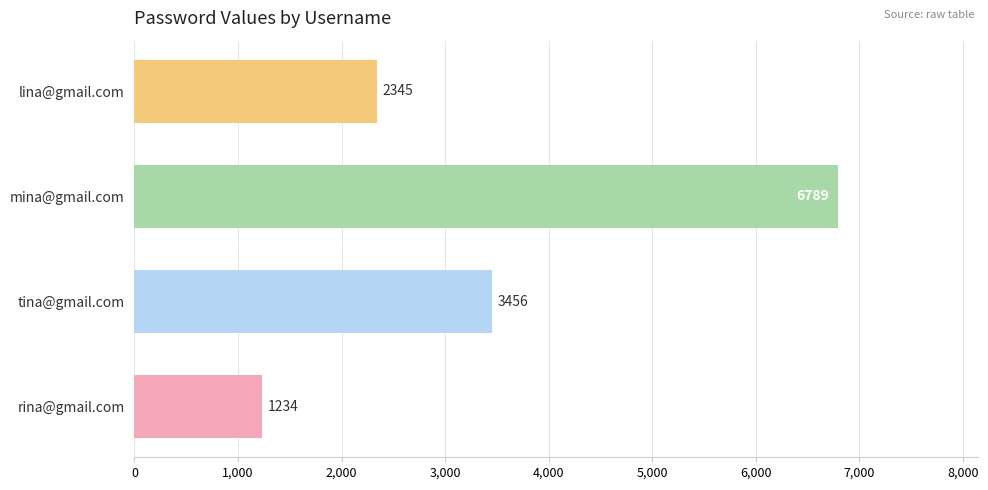

Does the chart contain stacked bars?

No